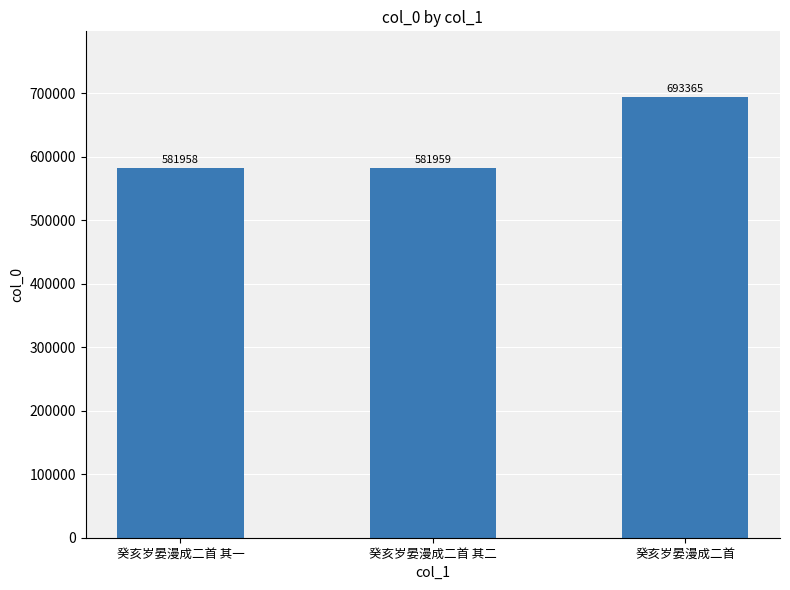

How many distinct data groups are displayed?

1